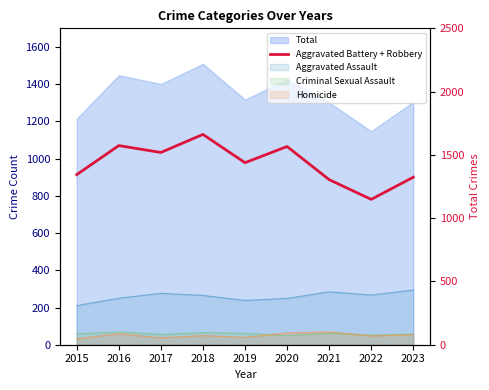

List the labels in order of value, smallest first.

2022, 2021, 2023, 2015, 2019, 2017, 2020, 2016, 2018